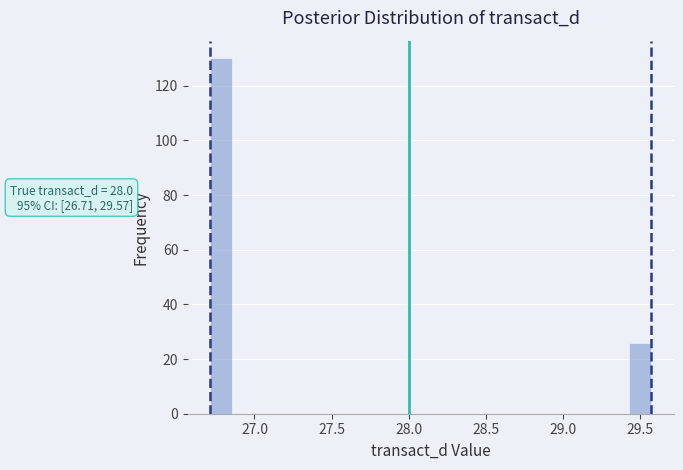

Around what value on the x-axis is the tallest bar? Give the approximate position of its centre, as read against the axis.

26.80